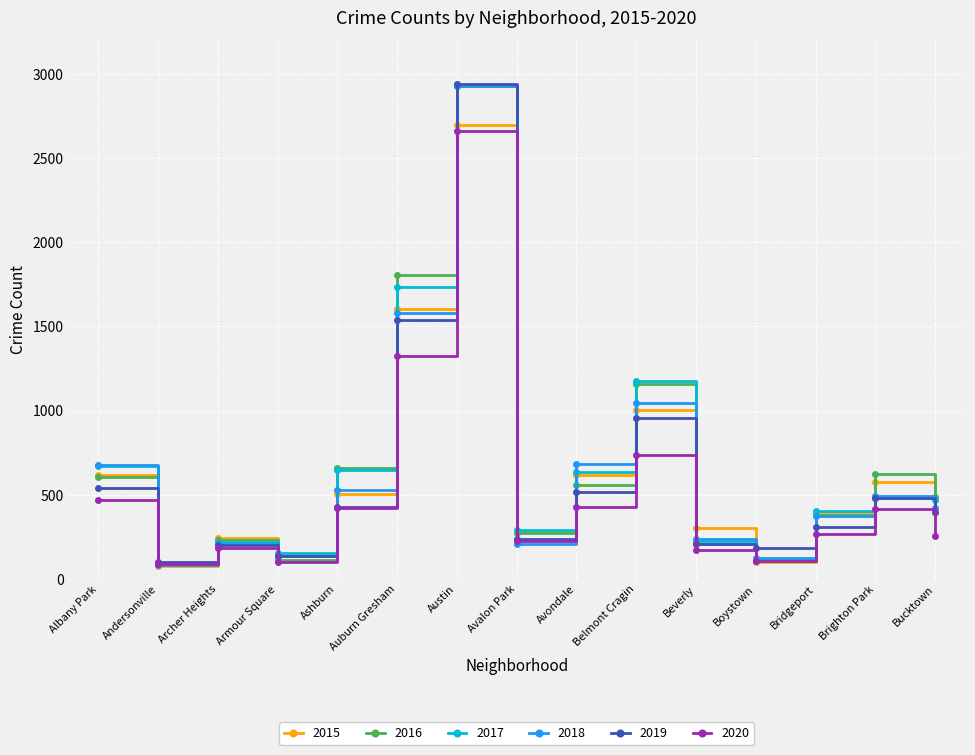

At which category does the chart reach its peak across all series?

Austin